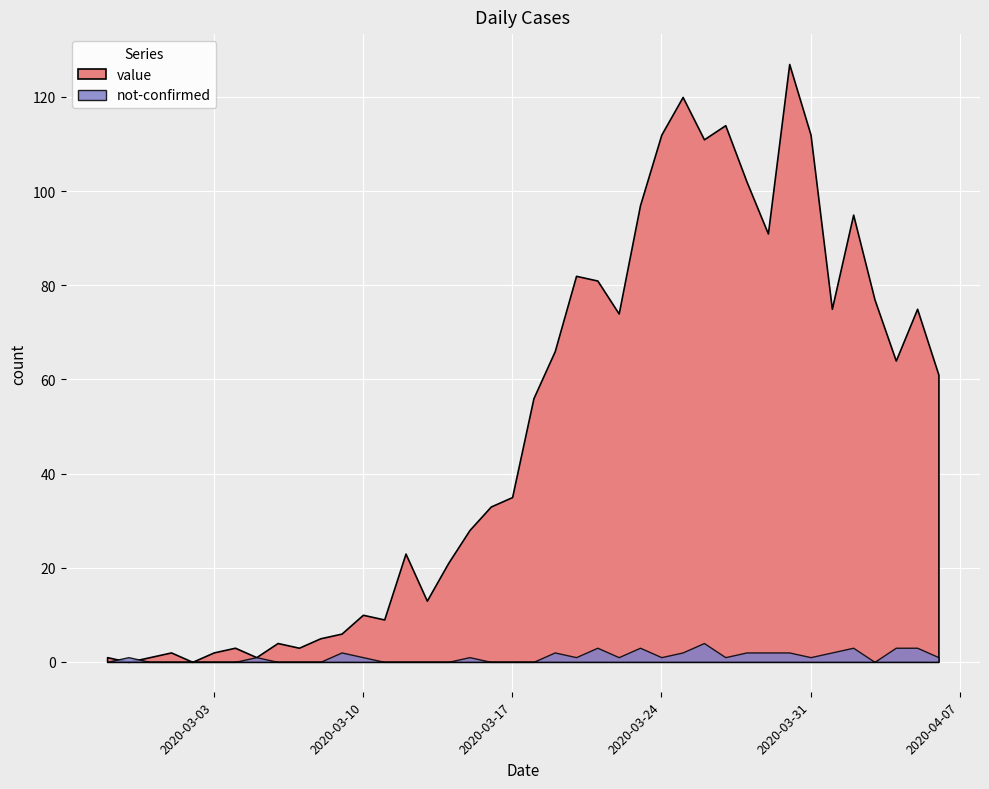

How many values in the value series are below 56?

20